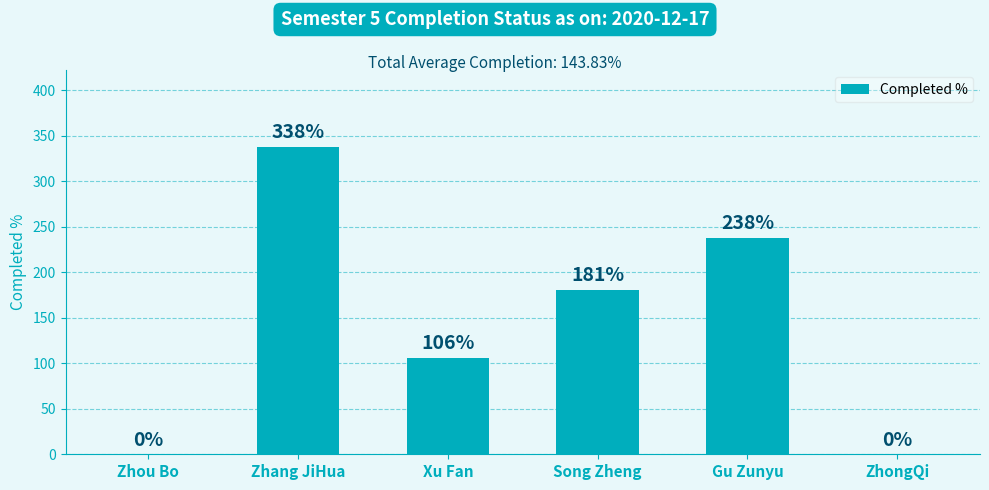

What is the maximum value shown in the chart?

338